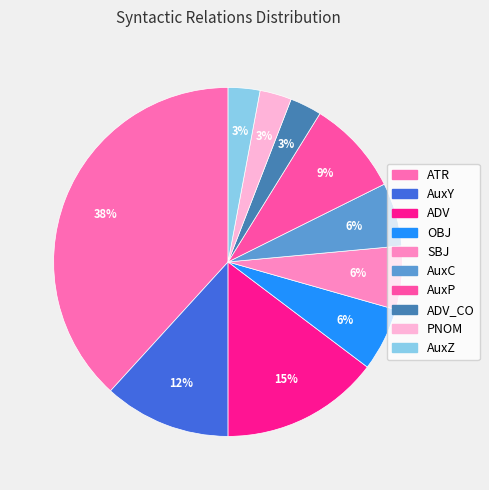

Which slice is the smallest?

ADV_CO